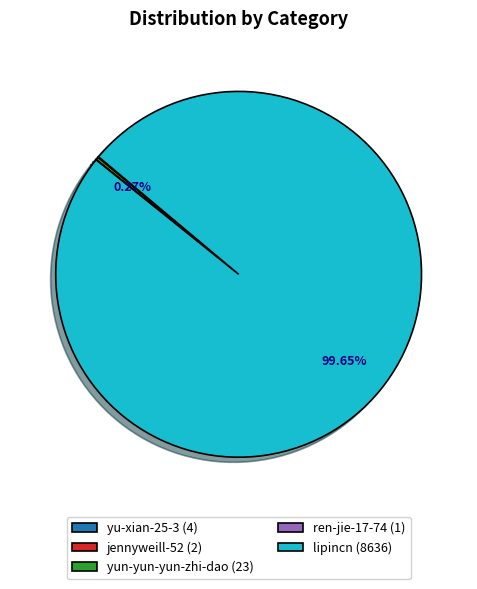

Which category accounts for the majority?

lipincn (8636)